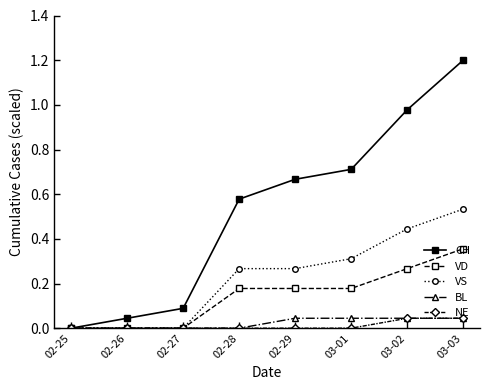

At how many categories does at least one series exceed 1?

1